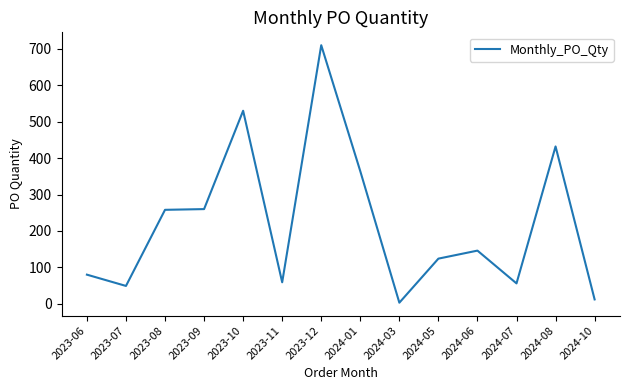

What value does the data have at 2023-10?

530